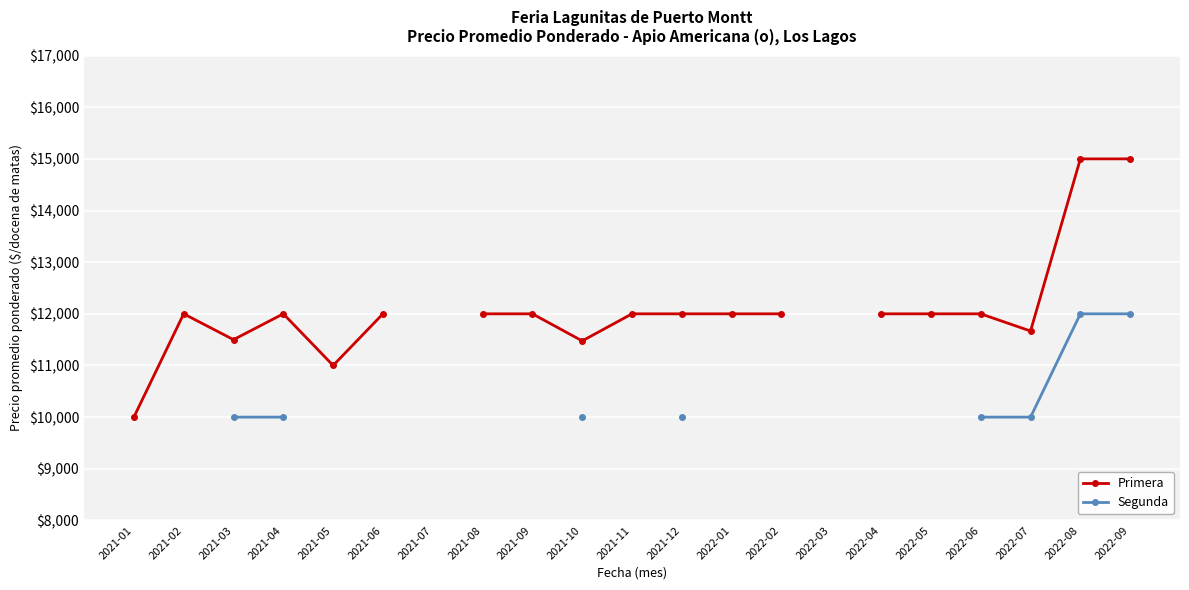

How many values in Primera are above zero?

19